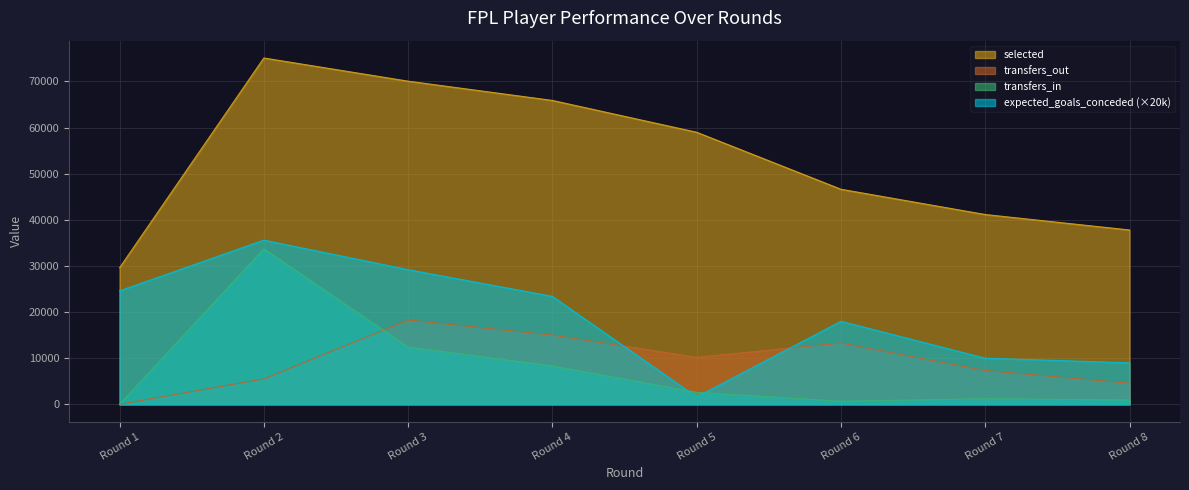

What is the sum of the selected values at Round 2 and Round 8?

112891